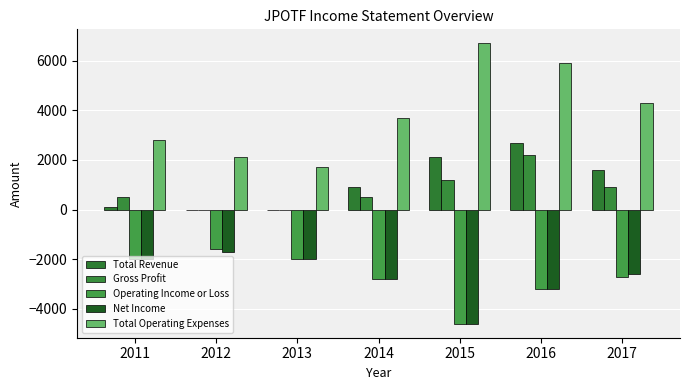

How many values in the Operating Income or Loss series exceed -2700?

3